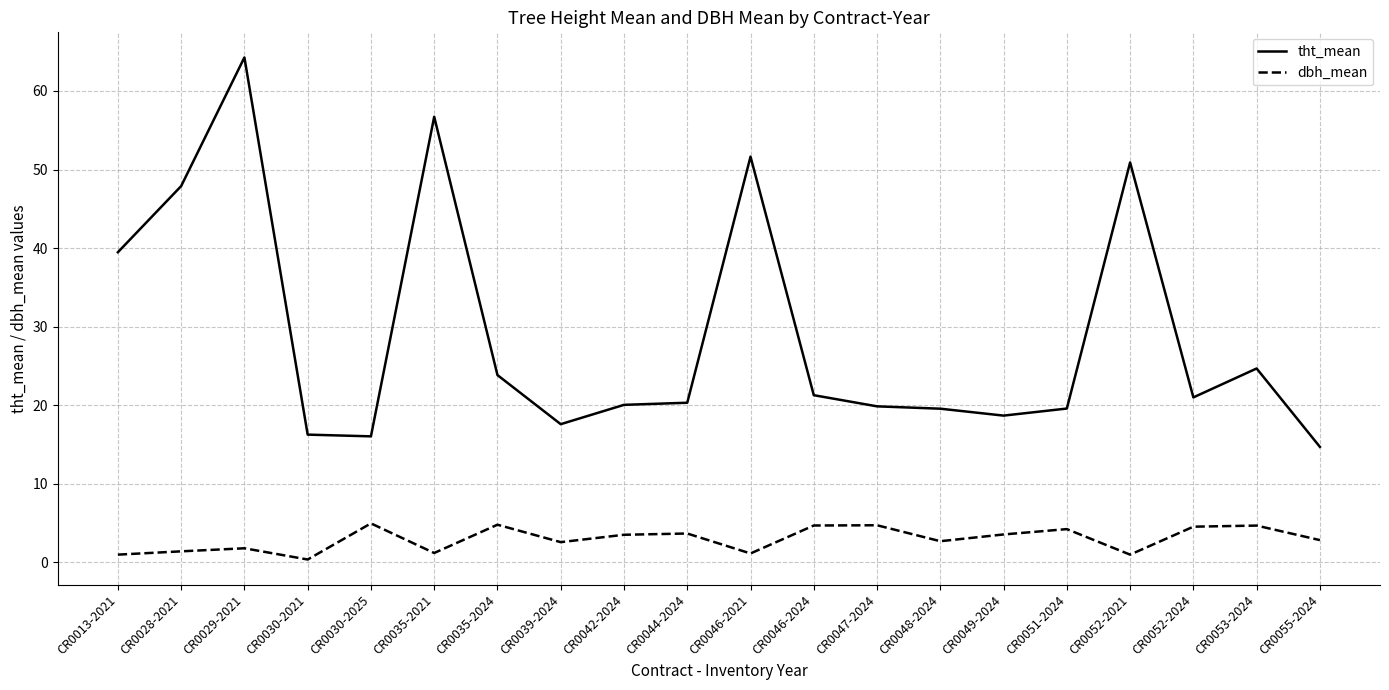

At which category is the sum across all series the highest?

CR0029-2021